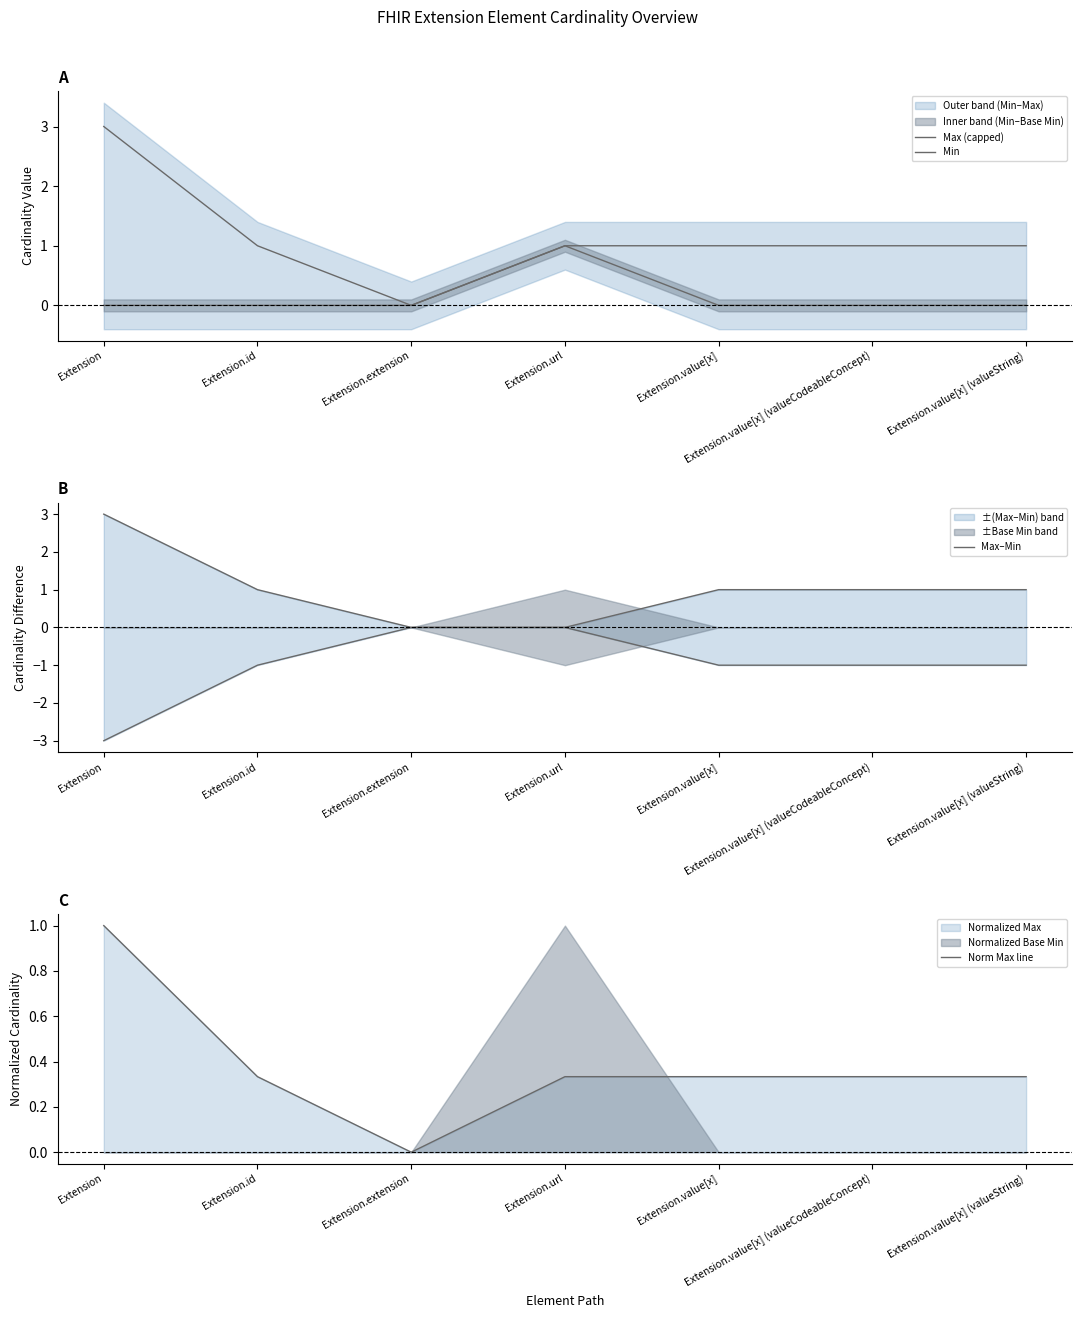

At how many categories does at least one series exceed 1?

1